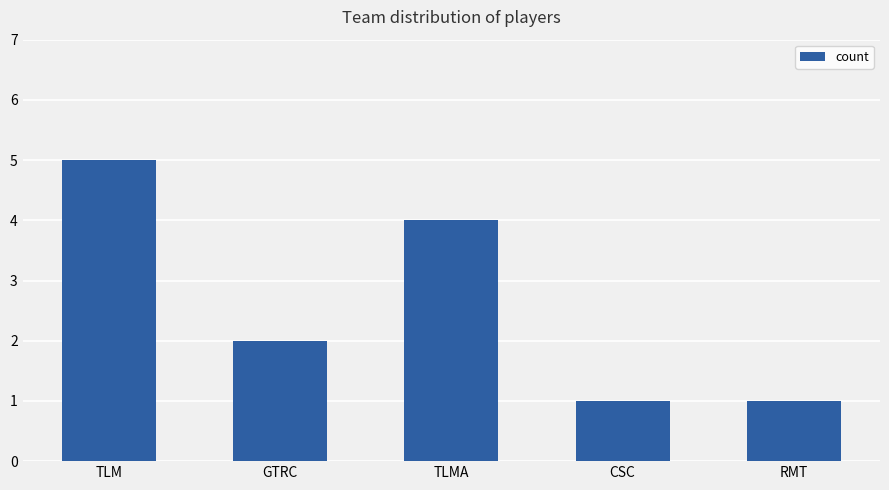

What is the label of the 3rd bar from the left?

TLMA